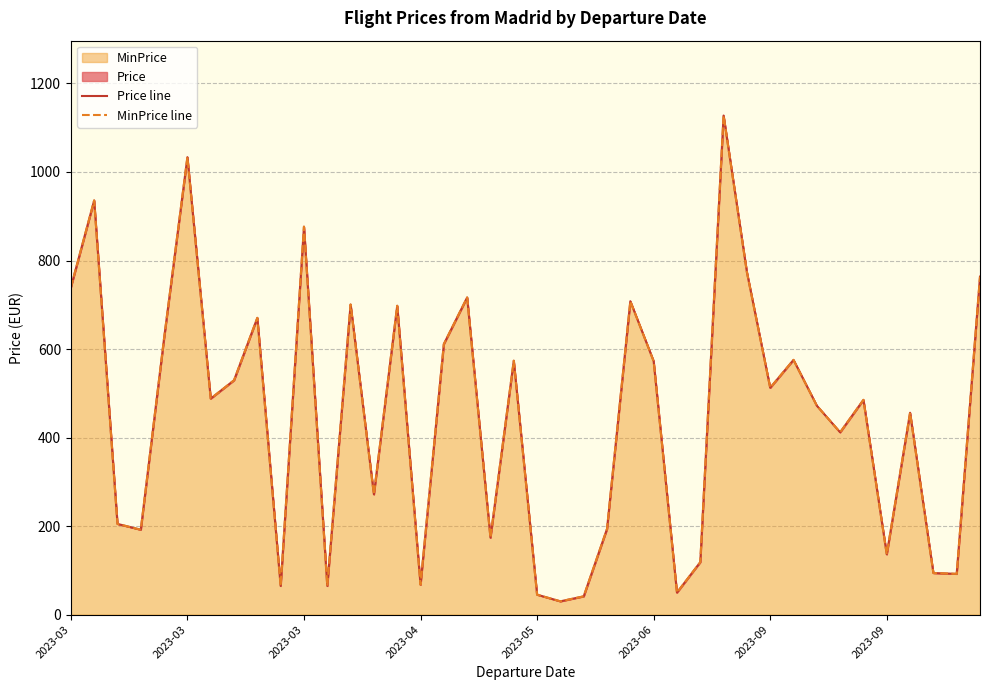

Is the value of Price line at 13 greater than the value of MinPrice line at 13?

No